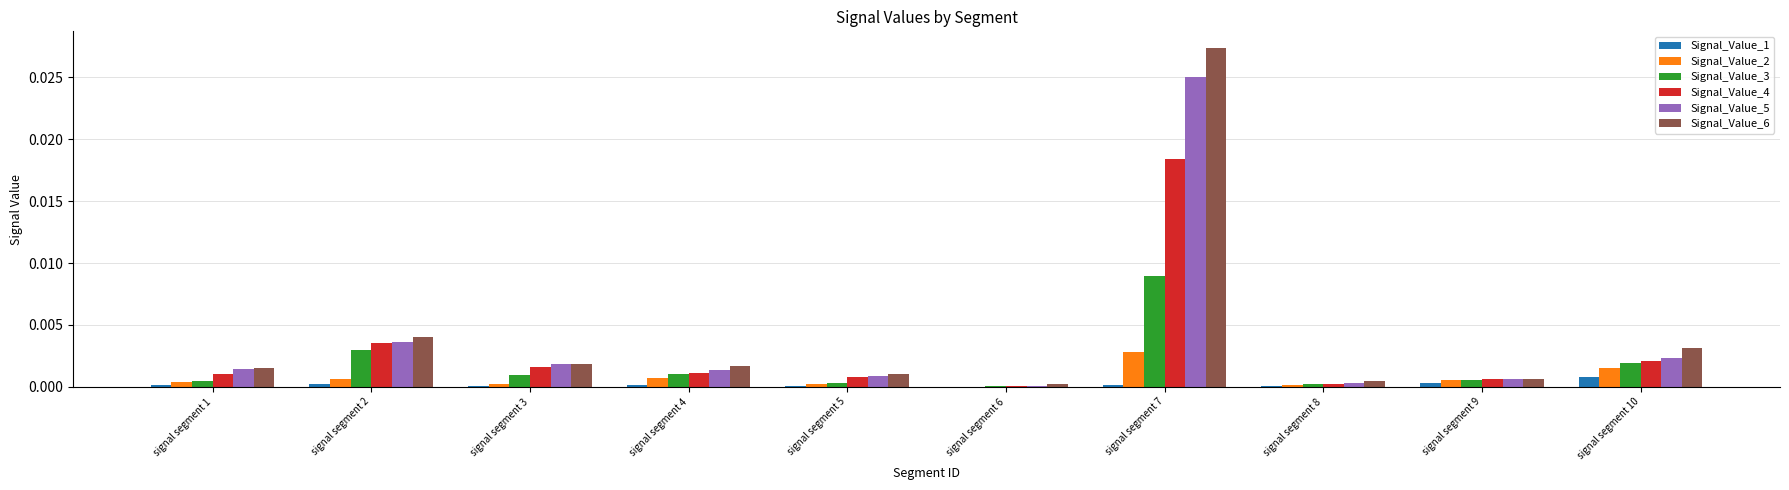

At which label does Signal_Value_6 reach its peak?

signal segment 7